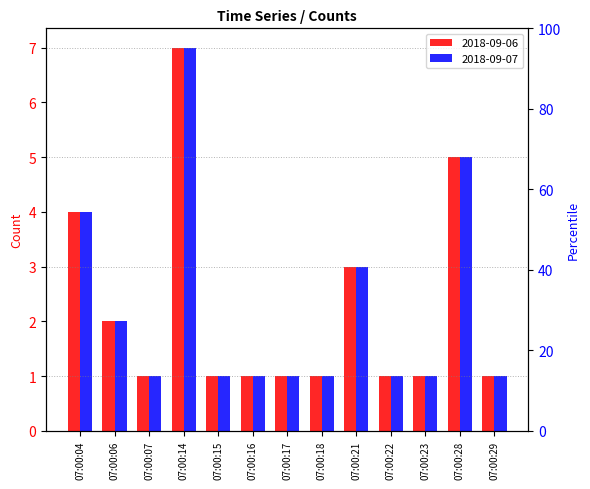

At which label does 2018-09-07 reach its peak?

07:00:14